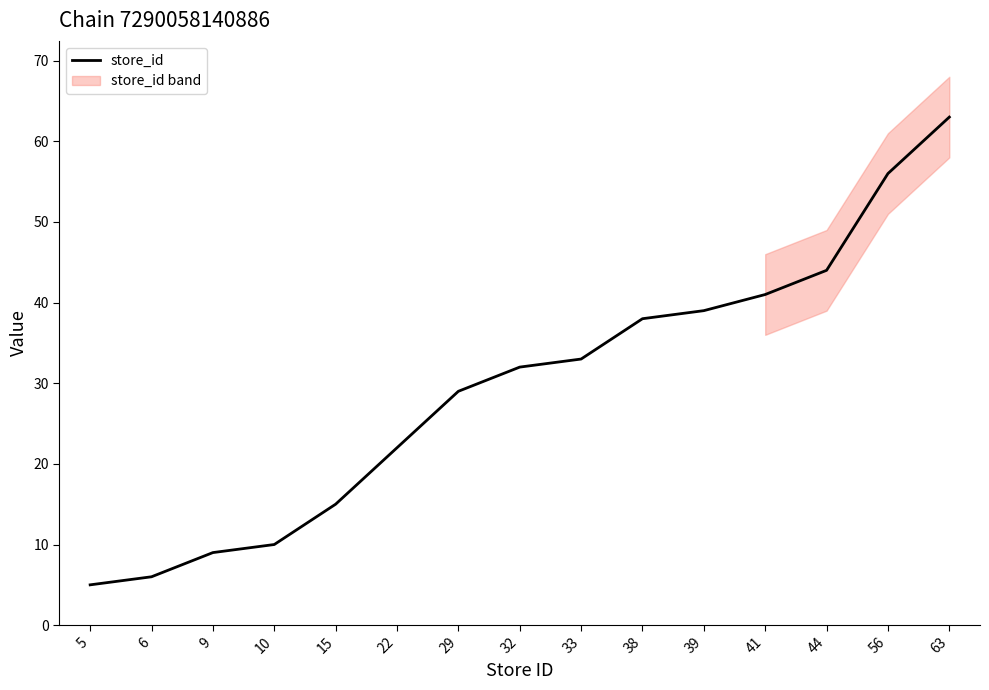

List the labels in order of value, largest first.

63, 56, 44, 41, 39, 38, 33, 32, 29, 22, 15, 10, 9, 6, 5